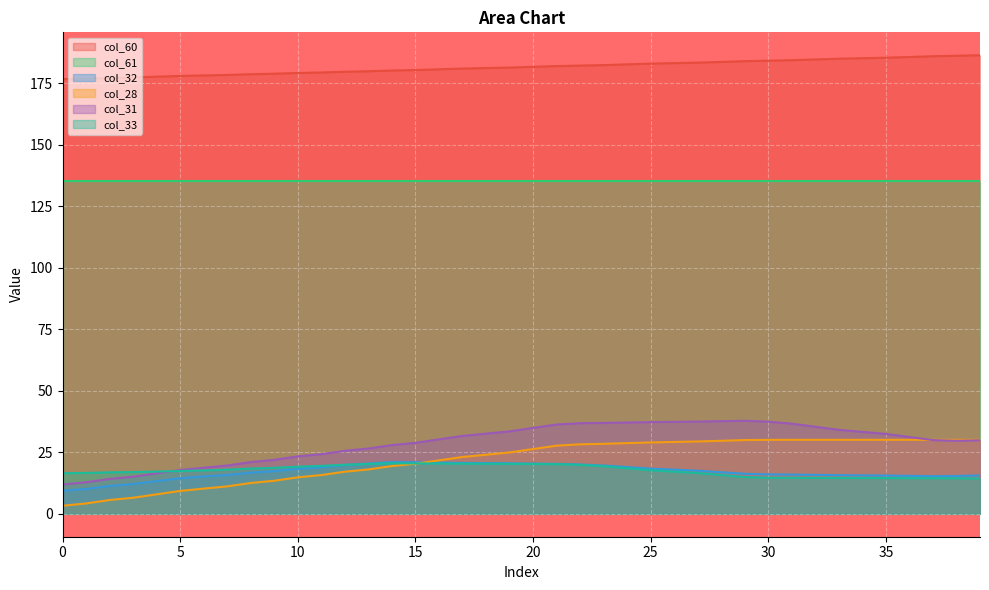

What is the difference between the second highest and minimum values in the col_28 series?

26.8